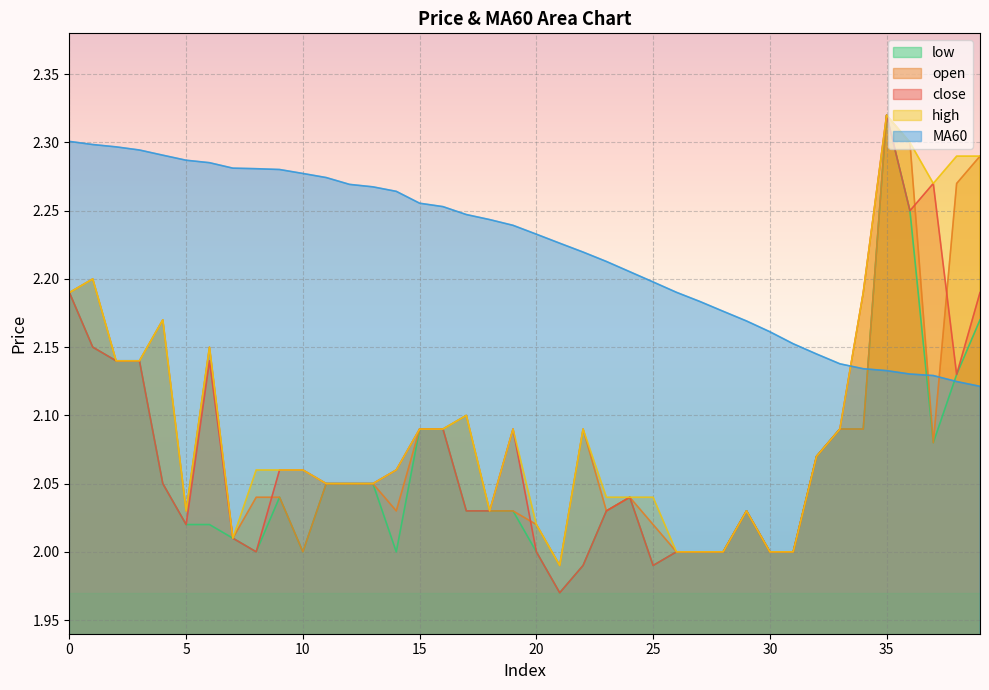

Which series has the widest spread of values?

close